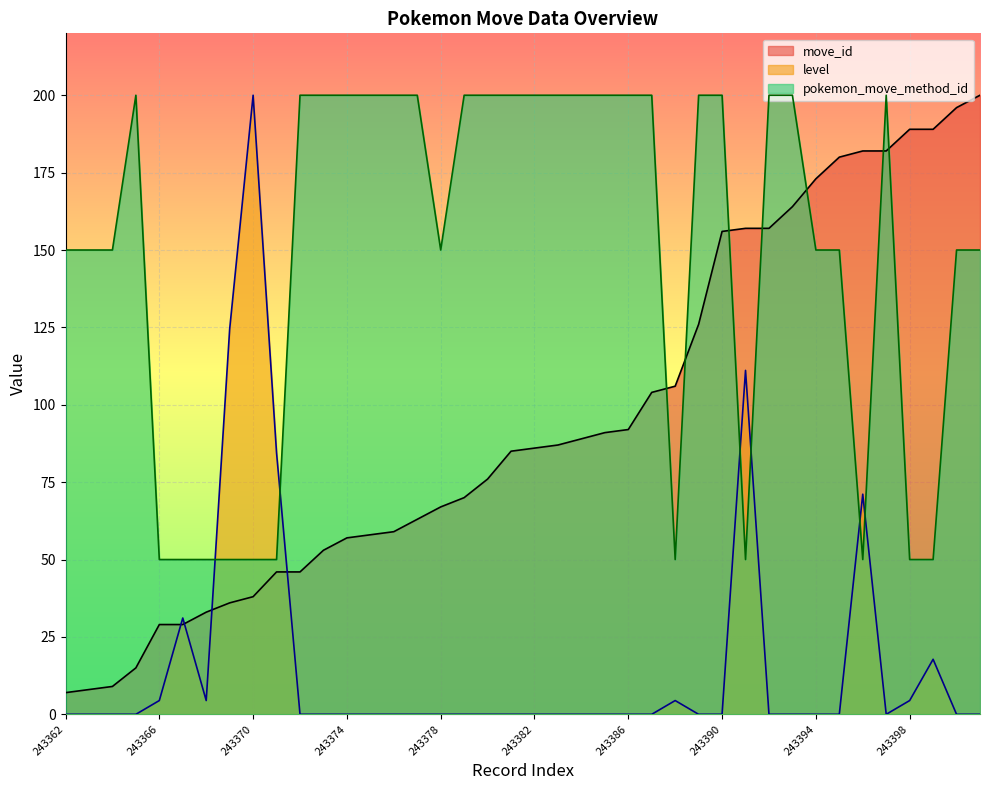

Between 243366 and 243363, which is larger?

243366